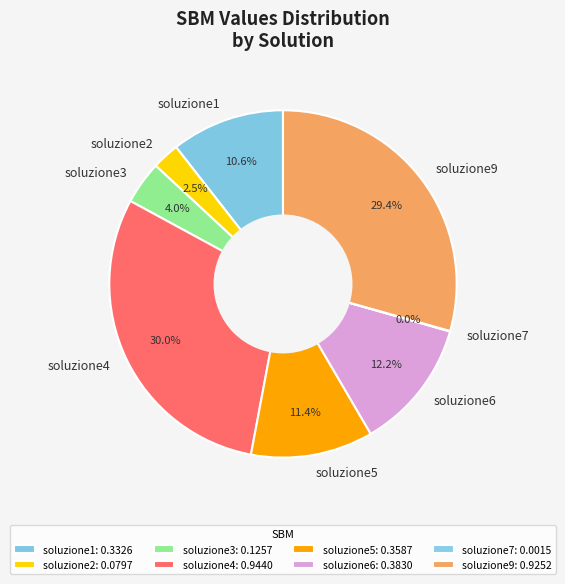

Combined, do soluzione6 and soluzione4 account for over 50%?

No